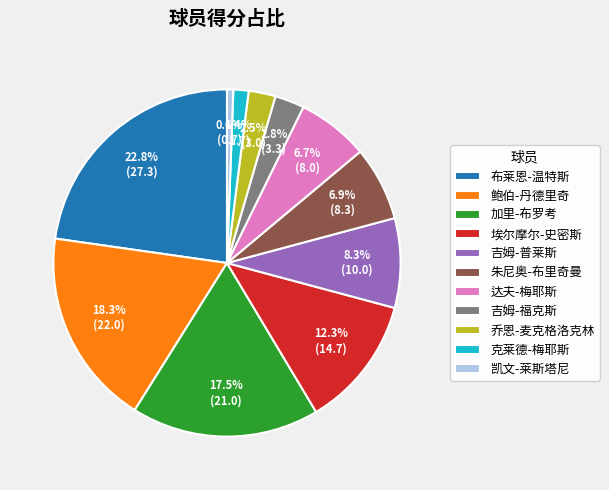

How many slices are in this pie chart?

11